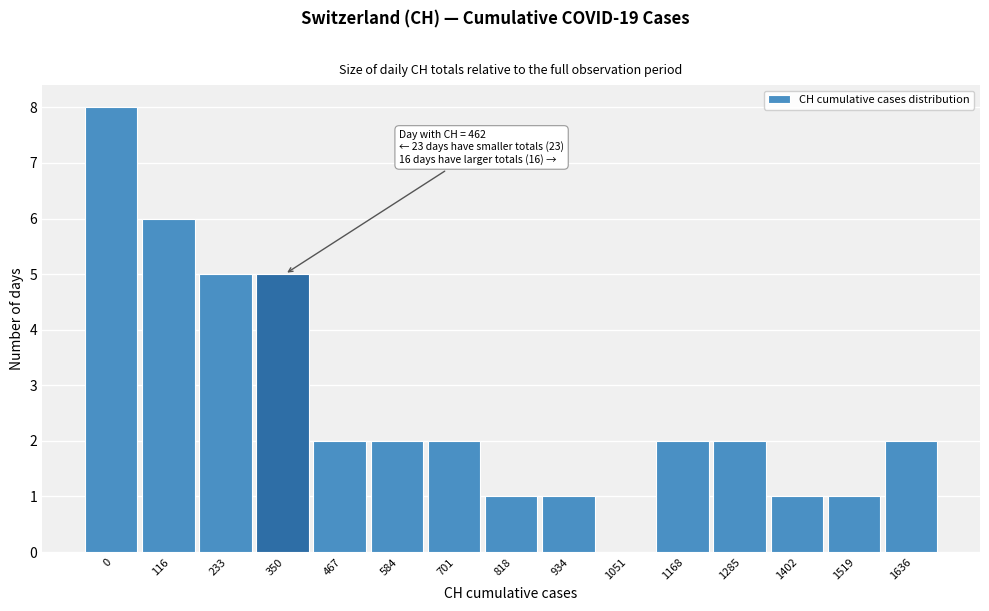

Reading right to left, what are all the values shown in this chart?

1636=2	1519=1	1402=1	1285=2	1168=2	1051=0	934=1	818=1	701=2	584=2	467=2	350=5	233=5	116=6	0=8